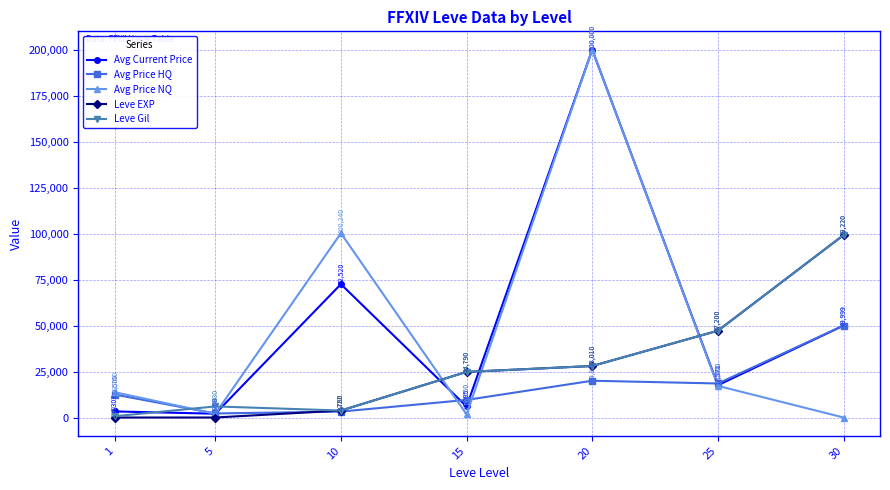

True or false: Leve Gil has more than 2 interior local peaks.

False